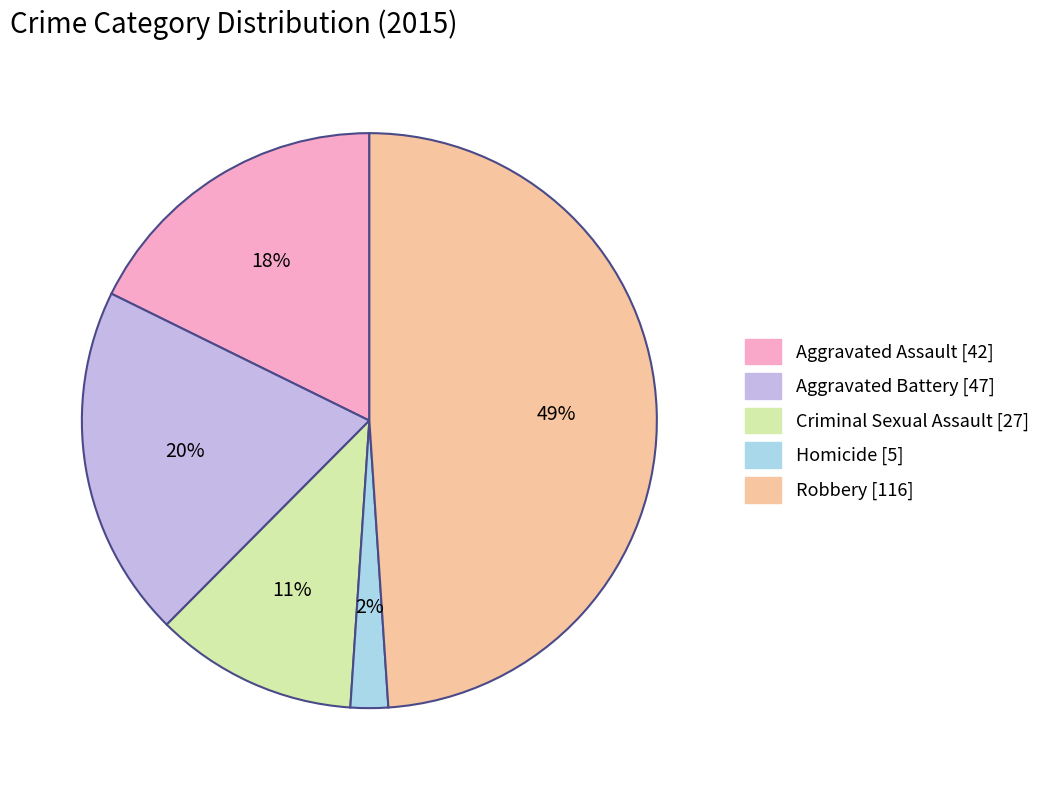

To the nearest percent, what is the difference between the largest and smallest slice percentages?

47%